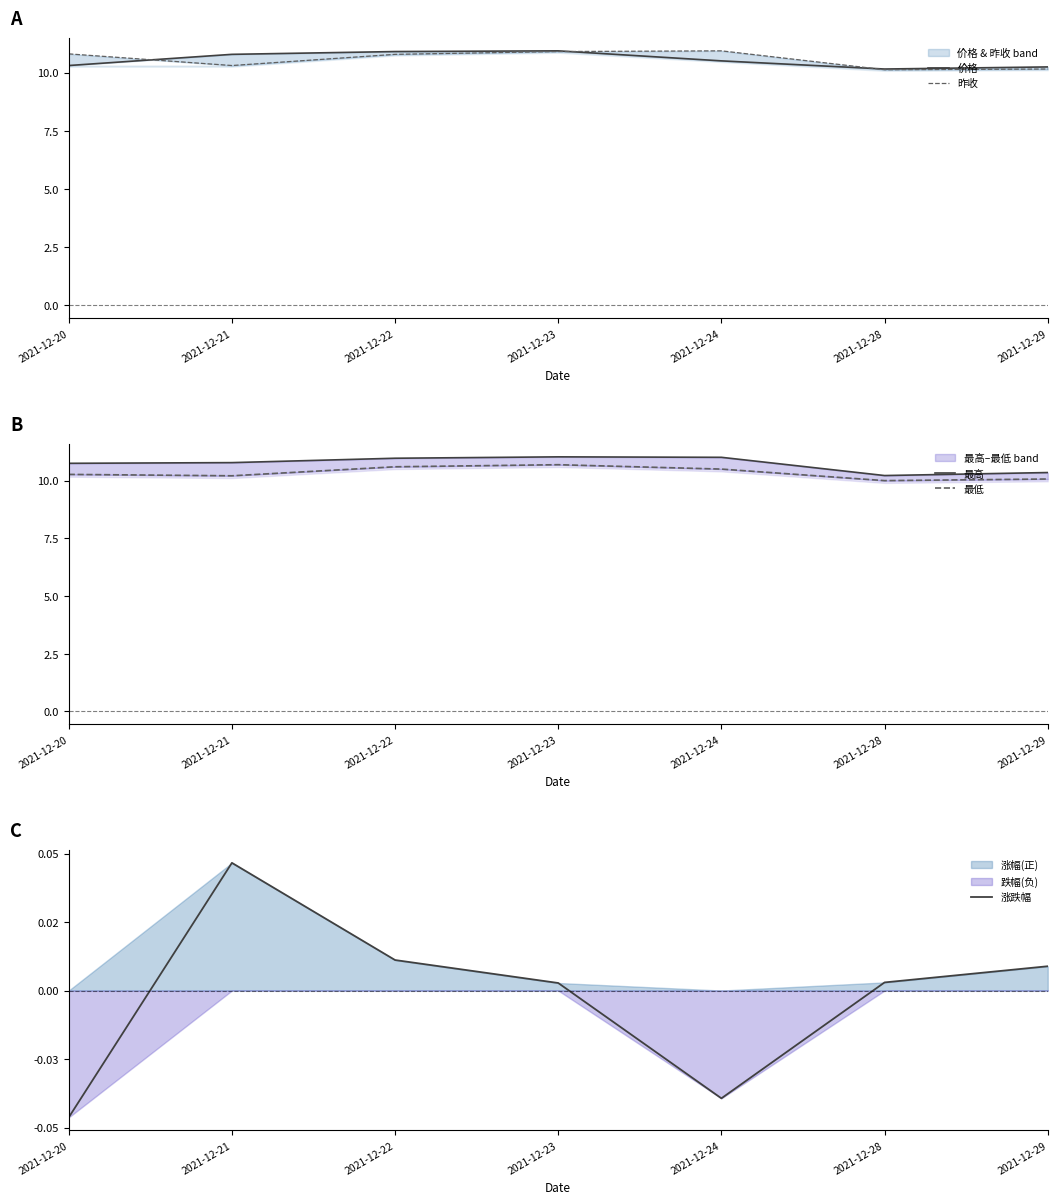

True or false: 涨跌幅 has more than 1 interior local peaks.

False